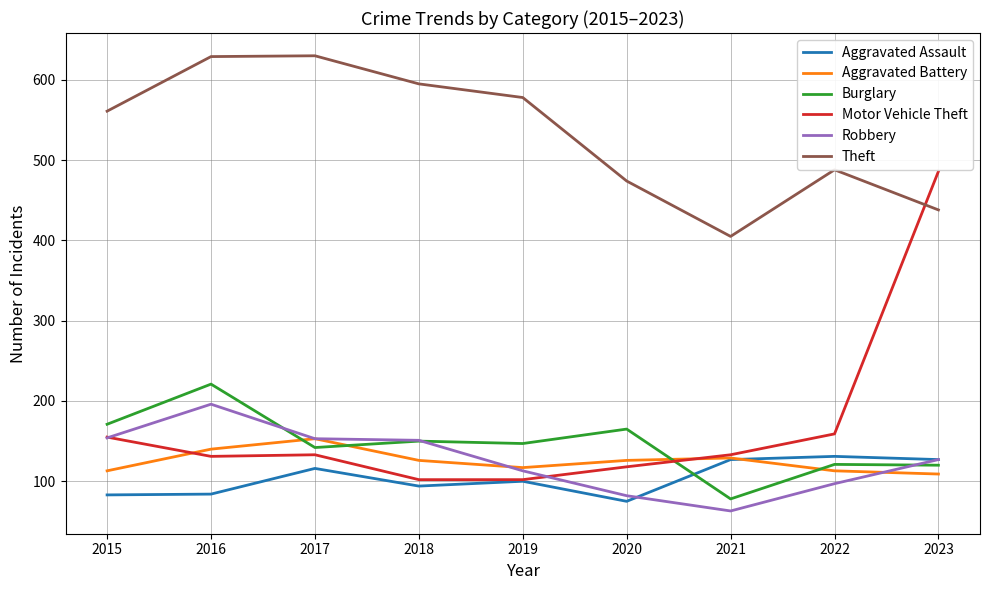

What is the smallest value displayed?

63